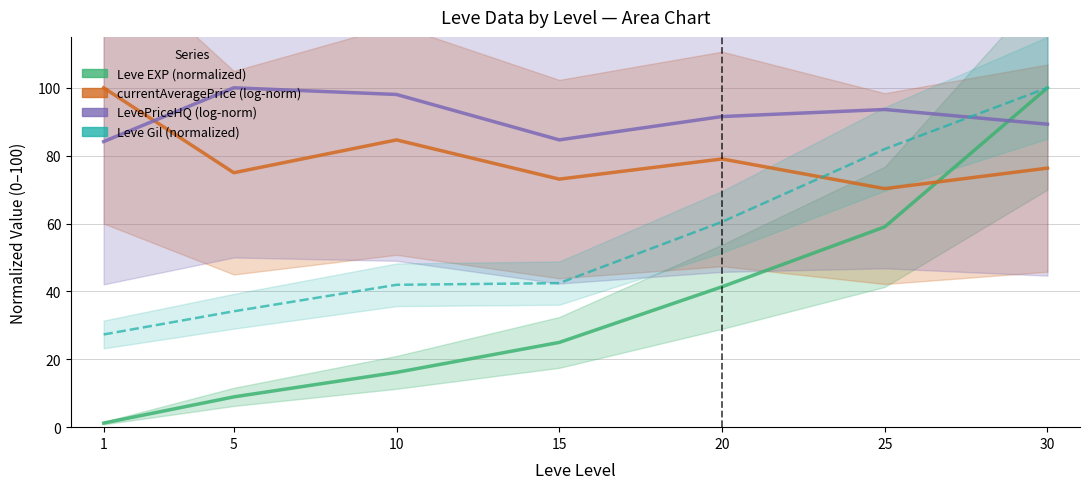

What is the highest value of the LevePriceHQ (log-norm) series?

100.0